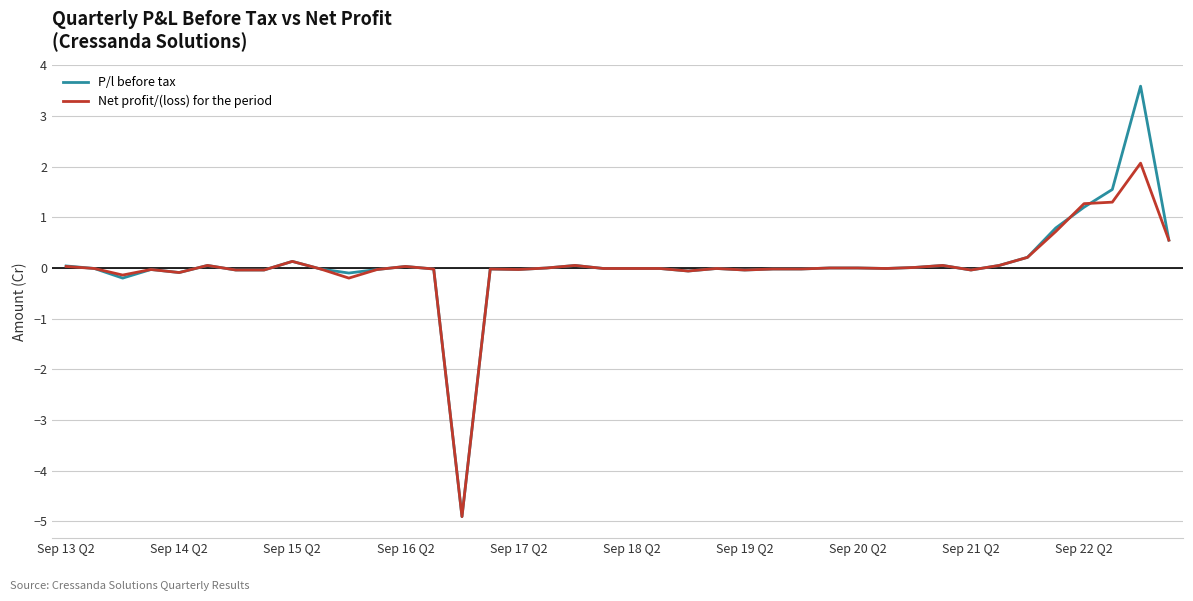

Which series has the largest range (max minus min)?

P/l before tax